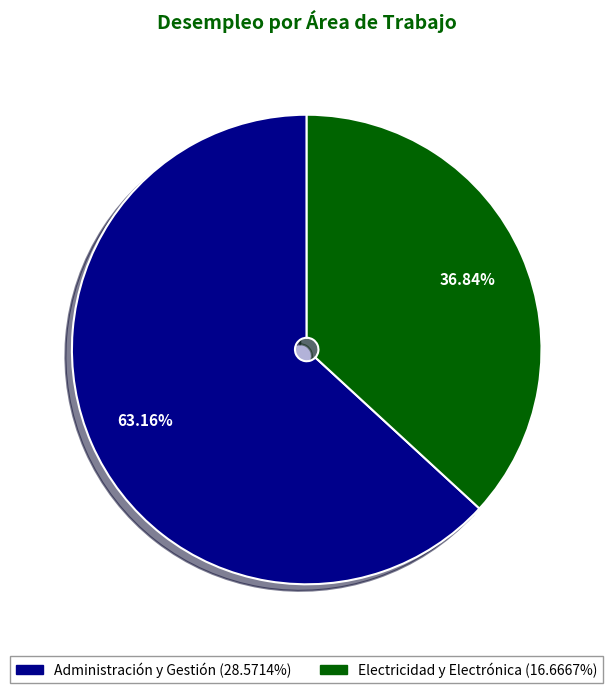

Count the number of slices in the pie.

2